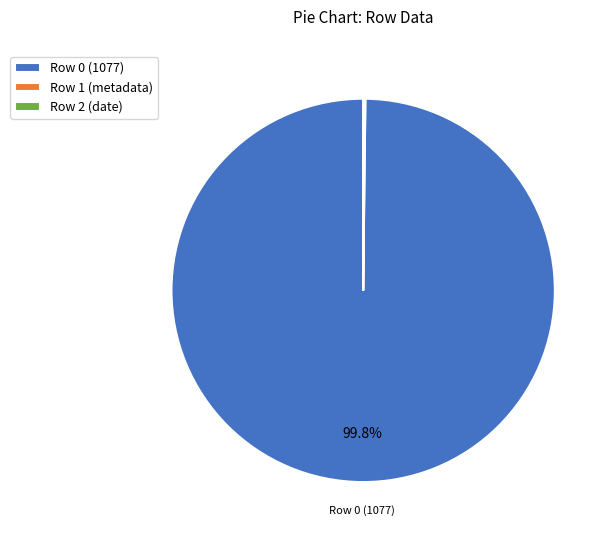

Does Row 0 (1077) account for over 50% of the chart?

Yes